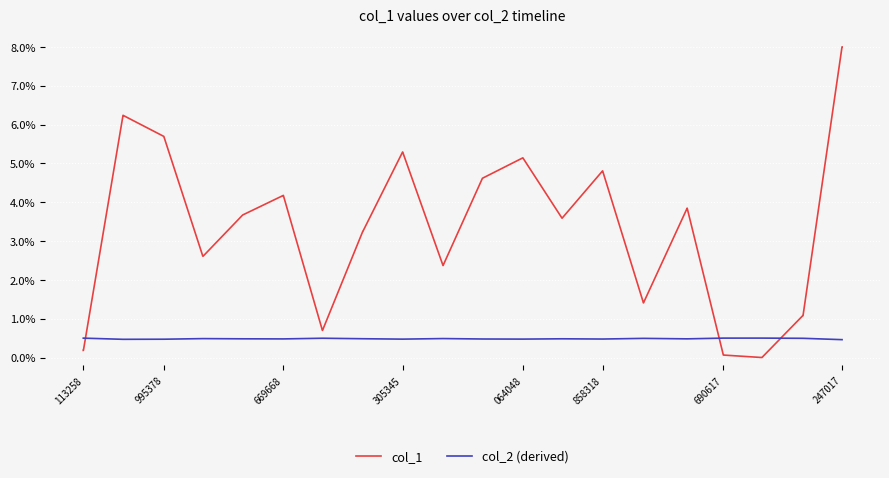

True or false: col_2 (derived) and col_1 intersect in this chart.

True